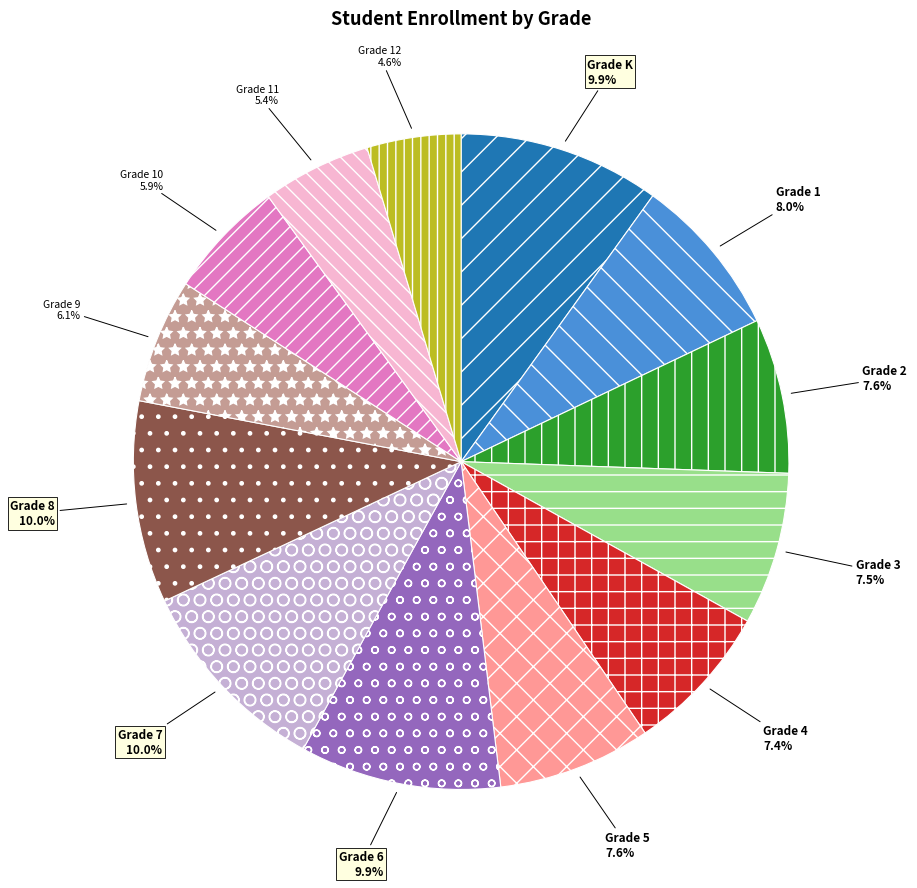

True or false: Grade 3 accounts for 15% of the total.

False